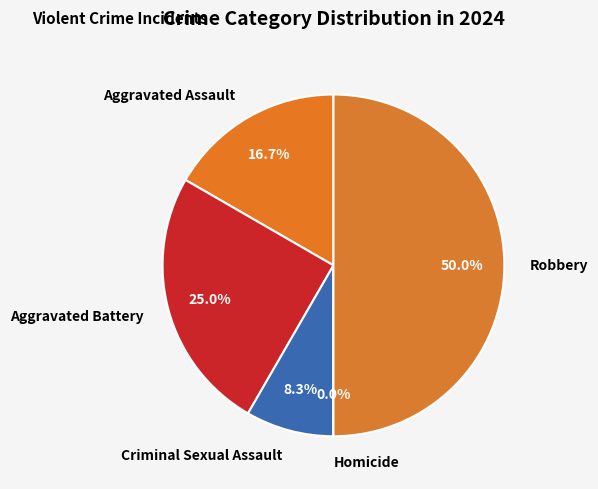

Is Aggravated Assault the majority of the pie?

No